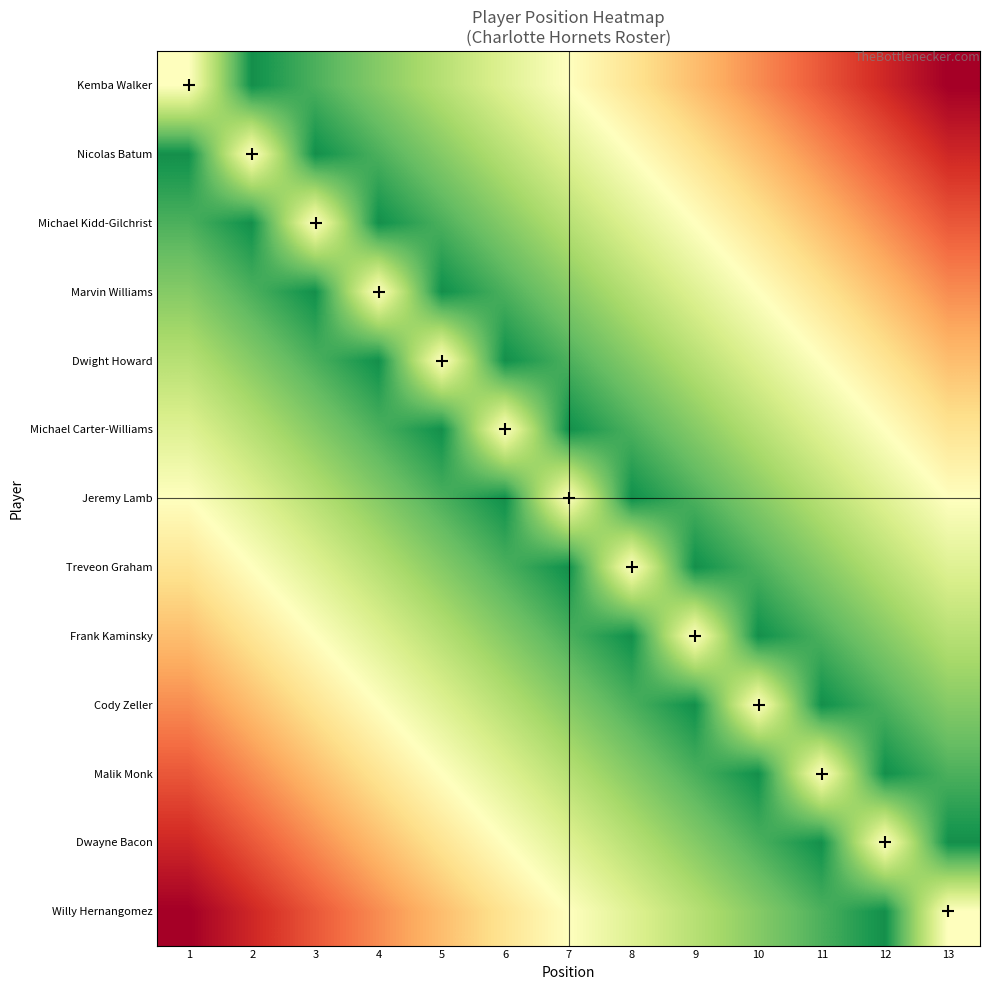

Reading right to left, transcribe all the data shown in this chart.

Kemba Walker: 13=1.0	12=0.9	11=0.8	10=0.8	9=0.7	8=0.6	7=0.5	6=0.4	5=0.3	4=0.2	3=0.2	2=0.1	1=0.5
Nicolas Batum: 13=0.9	12=0.8	11=0.8	10=0.7	9=0.6	8=0.5	7=0.4	6=0.3	5=0.2	4=0.2	3=0.1	2=0.5	1=0.1
Michael Kidd-Gilchrist: 13=0.8	12=0.8	11=0.7	10=0.6	9=0.5	8=0.4	7=0.3	6=0.2	5=0.2	4=0.1	3=0.5	2=0.1	1=0.2
Marvin Williams: 13=0.8	12=0.7	11=0.6	10=0.5	9=0.4	8=0.3	7=0.2	6=0.2	5=0.1	4=0.5	3=0.1	2=0.2	1=0.2
Dwight Howard: 13=0.7	12=0.6	11=0.5	10=0.4	9=0.3	8=0.2	7=0.2	6=0.1	5=0.5	4=0.1	3=0.2	2=0.2	1=0.3
Michael Carter-Williams: 13=0.6	12=0.5	11=0.4	10=0.3	9=0.2	8=0.2	7=0.1	6=0.5	5=0.1	4=0.2	3=0.2	2=0.3	1=0.4
Jeremy Lamb: 13=0.5	12=0.4	11=0.3	10=0.2	9=0.2	8=0.1	7=0.5	6=0.1	5=0.2	4=0.2	3=0.3	2=0.4	1=0.5
Treveon Graham: 13=0.4	12=0.3	11=0.2	10=0.2	9=0.1	8=0.5	7=0.1	6=0.2	5=0.2	4=0.3	3=0.4	2=0.5	1=0.6
Frank Kaminsky: 13=0.3	12=0.2	11=0.2	10=0.1	9=0.5	8=0.1	7=0.2	6=0.2	5=0.3	4=0.4	3=0.5	2=0.6	1=0.7
Cody Zeller: 13=0.2	12=0.2	11=0.1	10=0.5	9=0.1	8=0.2	7=0.2	6=0.3	5=0.4	4=0.5	3=0.6	2=0.7	1=0.8
Malik Monk: 13=0.2	12=0.1	11=0.5	10=0.1	9=0.2	8=0.2	7=0.3	6=0.4	5=0.5	4=0.6	3=0.7	2=0.8	1=0.8
Dwayne Bacon: 13=0.1	12=0.5	11=0.1	10=0.2	9=0.2	8=0.3	7=0.4	6=0.5	5=0.6	4=0.7	3=0.8	2=0.8	1=0.9
Willy Hernangomez: 13=0.5	12=0.1	11=0.2	10=0.2	9=0.3	8=0.4	7=0.5	6=0.6	5=0.7	4=0.8	3=0.8	2=0.9	1=1.0